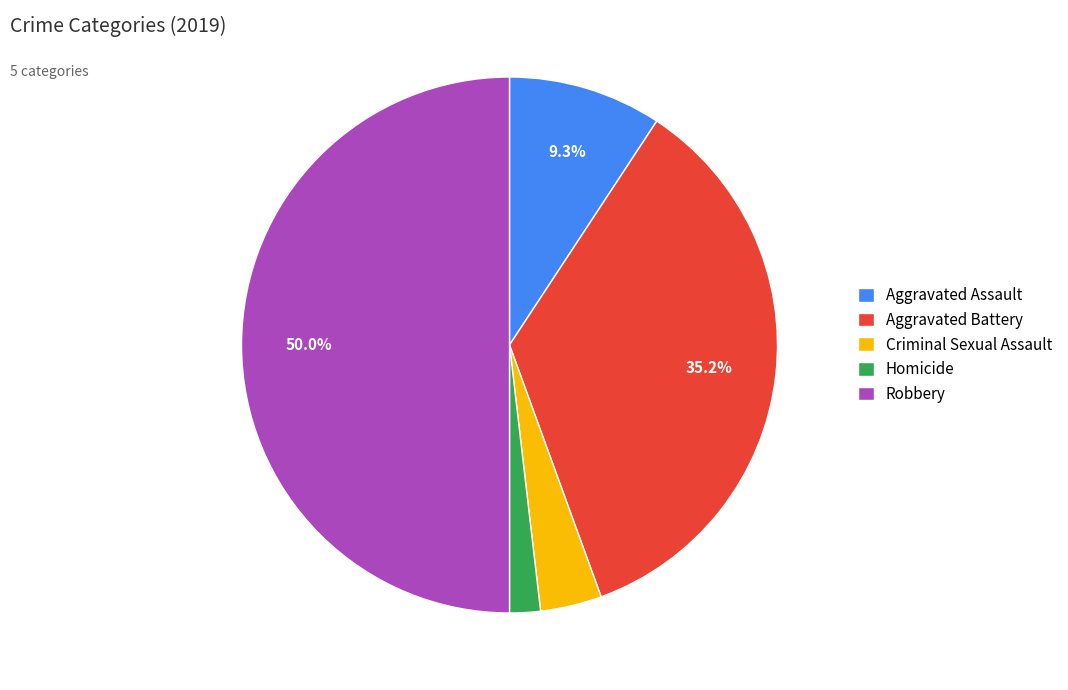

Rank the categories by value from highest to lowest.

Robbery, Aggravated Battery, Aggravated Assault, Criminal Sexual Assault, Homicide